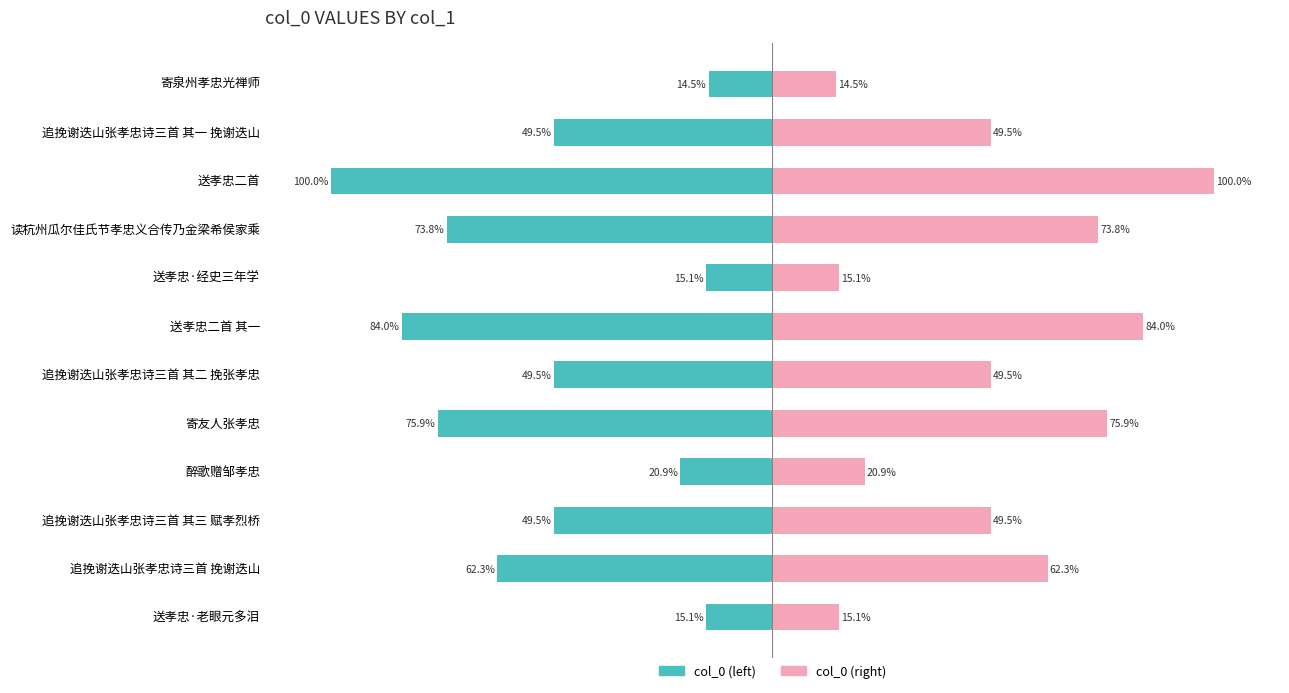

Which series has the largest total across all categories?

col_0 (right)